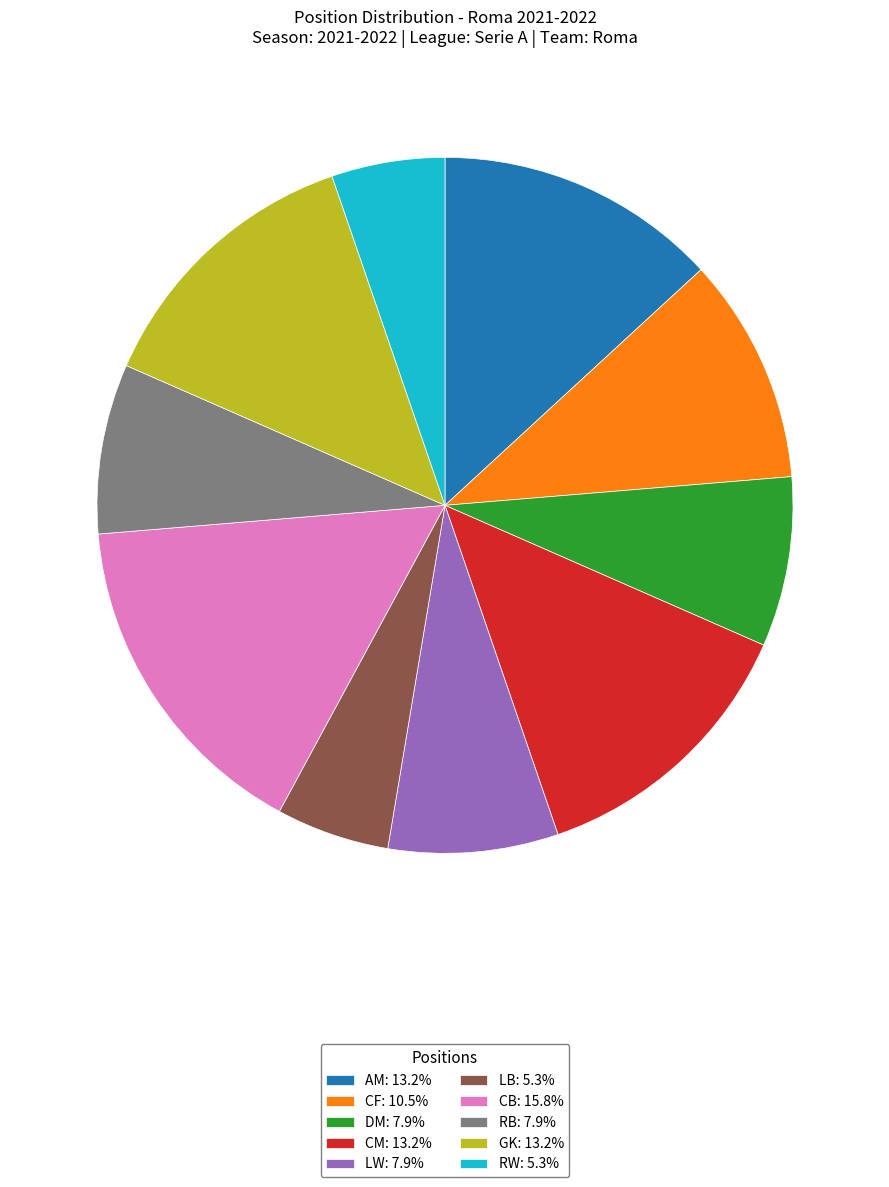

Which has a higher value, CB or CF?

CB